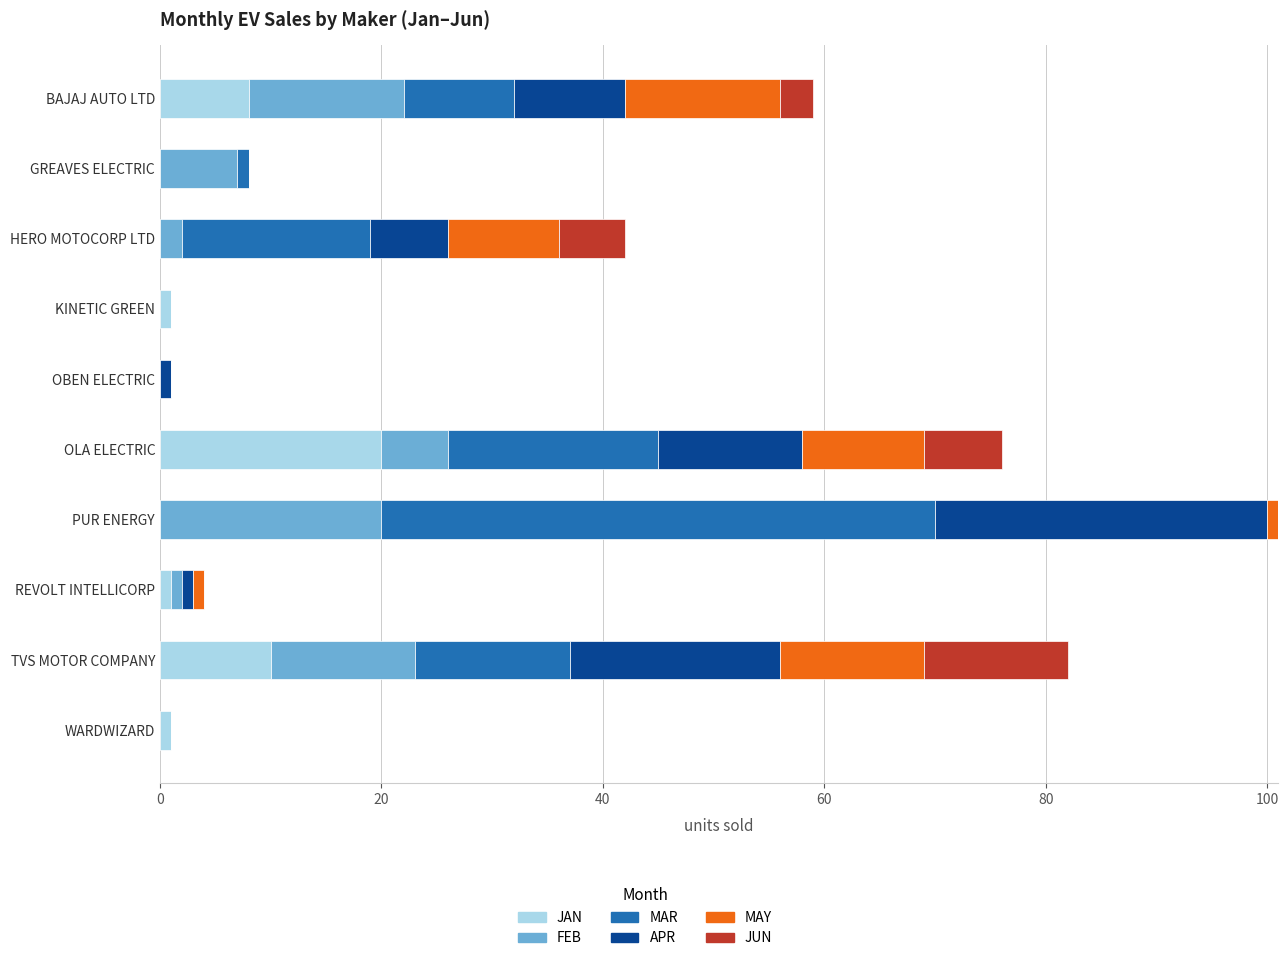

At which category is the sum across all series the highest?

PUR ENERGY